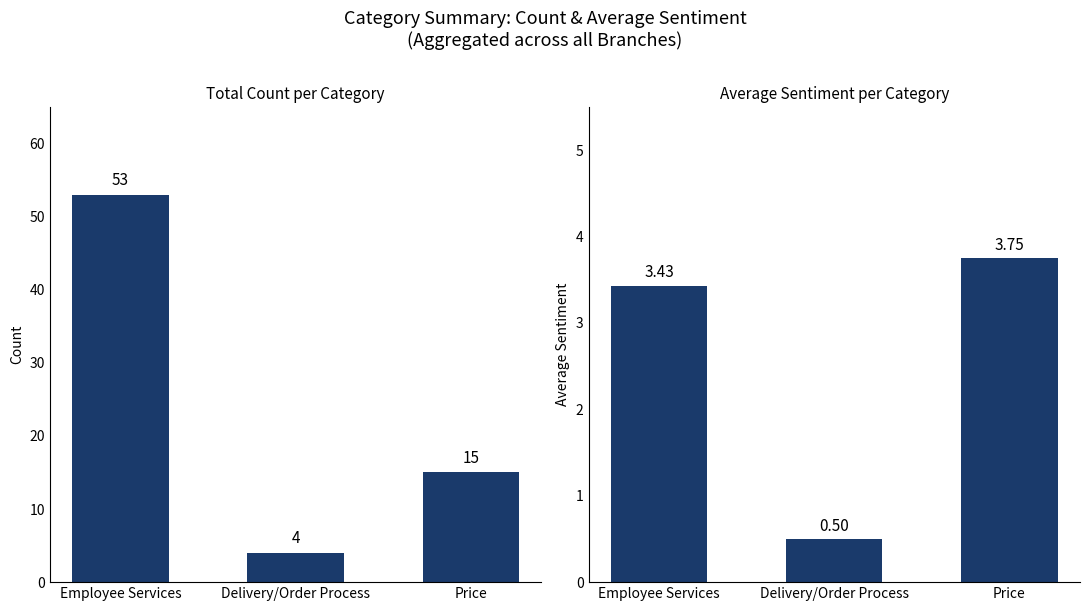

What is the spread (max minus min) of values at Employee Services?

49.6